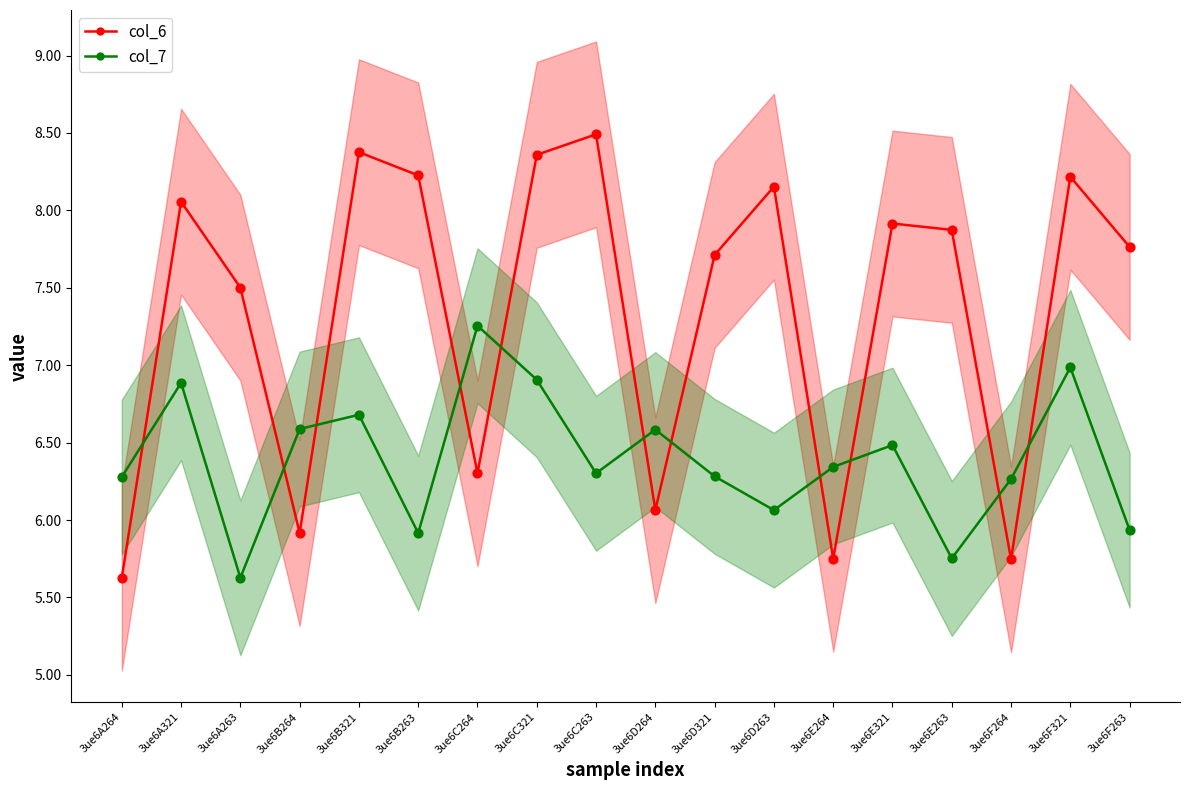

Is the value of col_7 at 3ue6D263 greater than the value of col_6 at 3ue6C264?

No